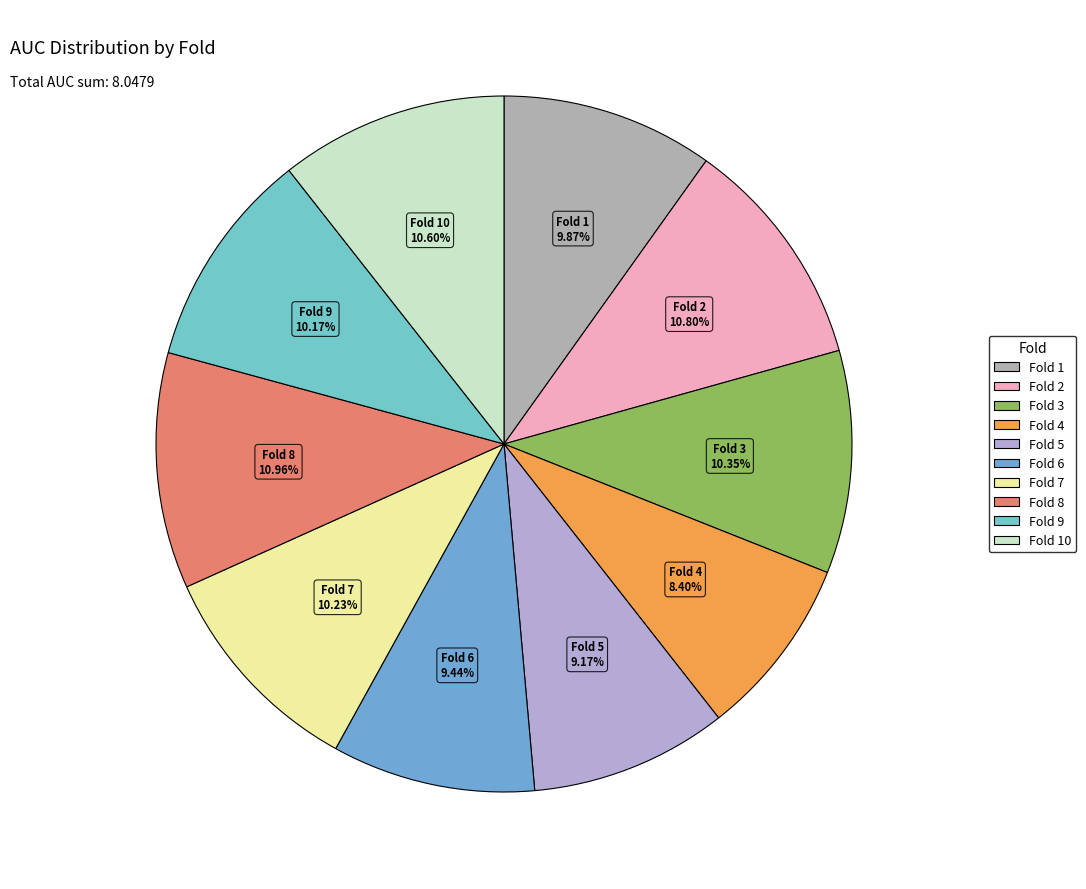

To the nearest percent, what is the difference between the largest and smallest slice percentages?

3%